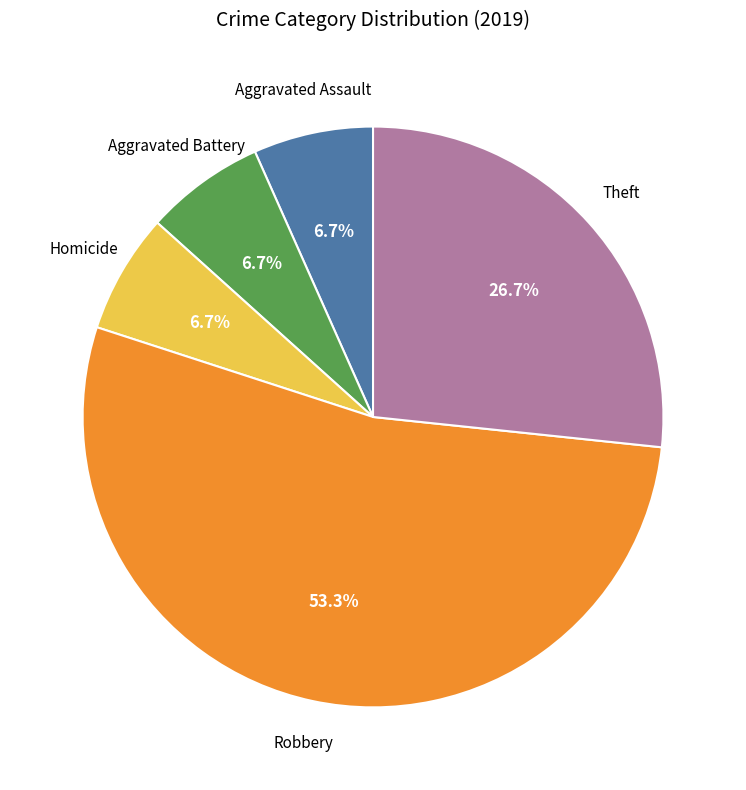

Is there any slice that represents more than half of the pie?

Yes